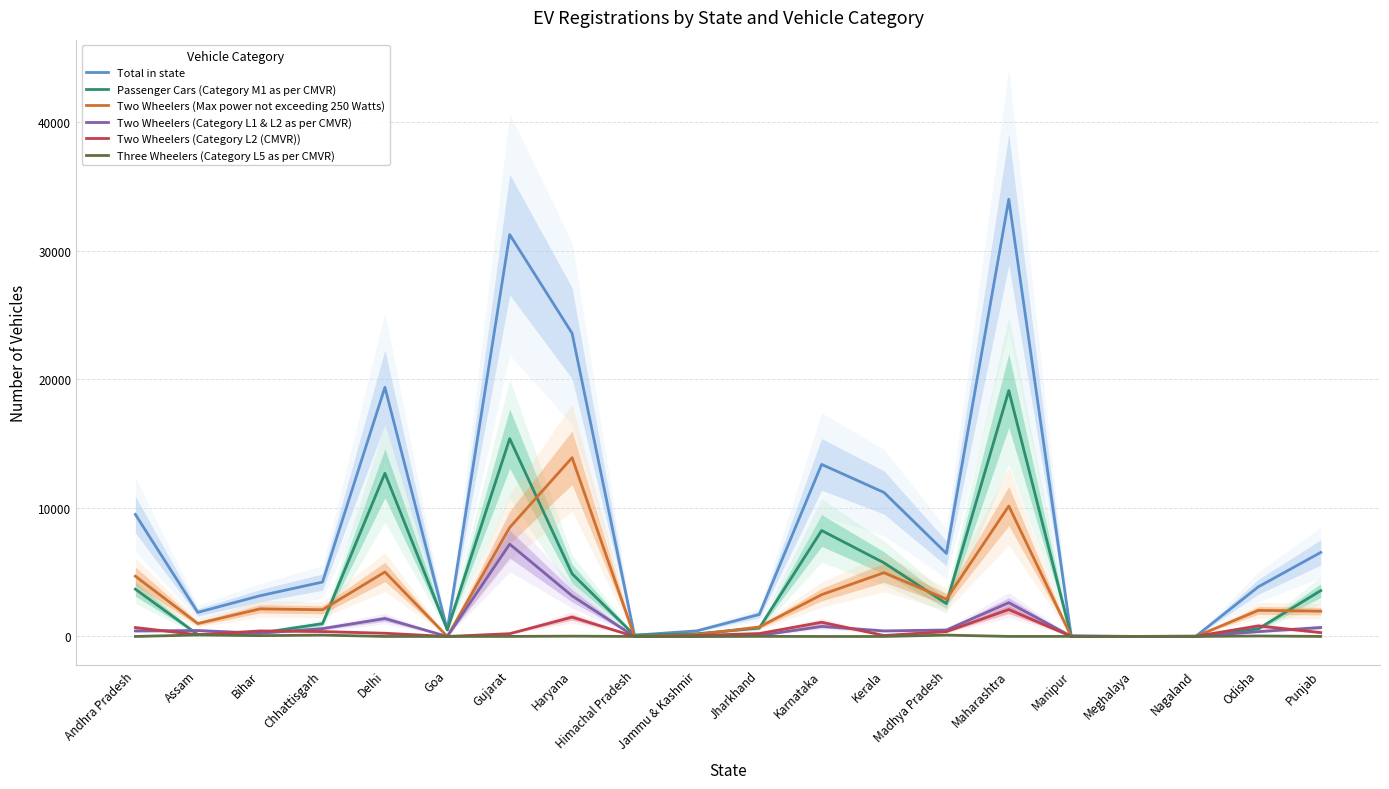

What is the difference between the maximum and second lowest values in the Three Wheelers (Category L5 as per CMVR) series?

117